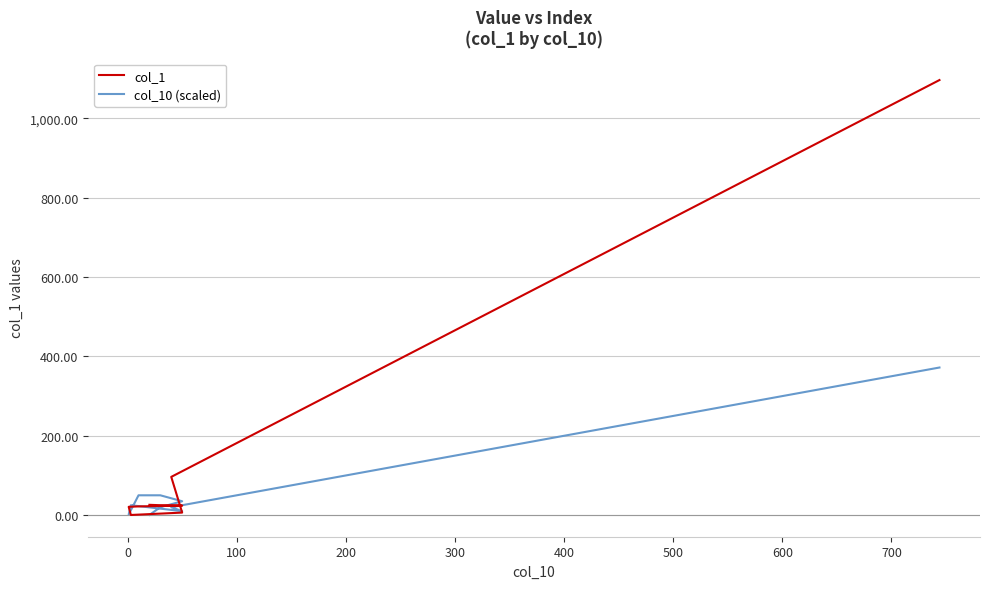

Does the chart display data point markers on the line(s)?

No